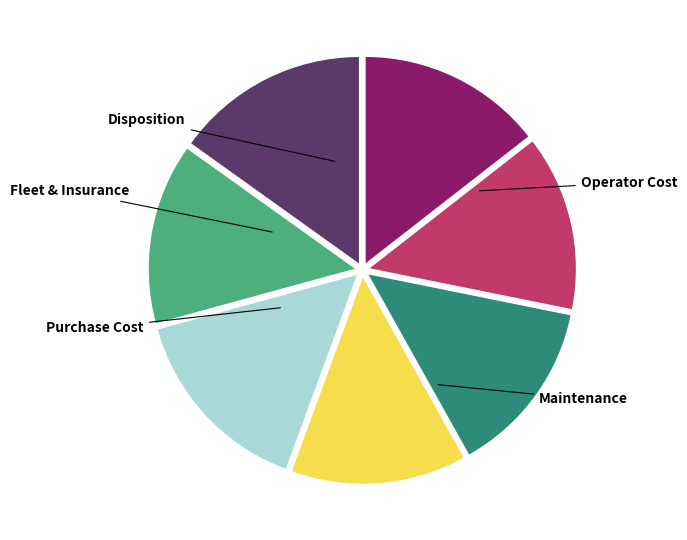

Is there any slice that represents more than half of the pie?

No